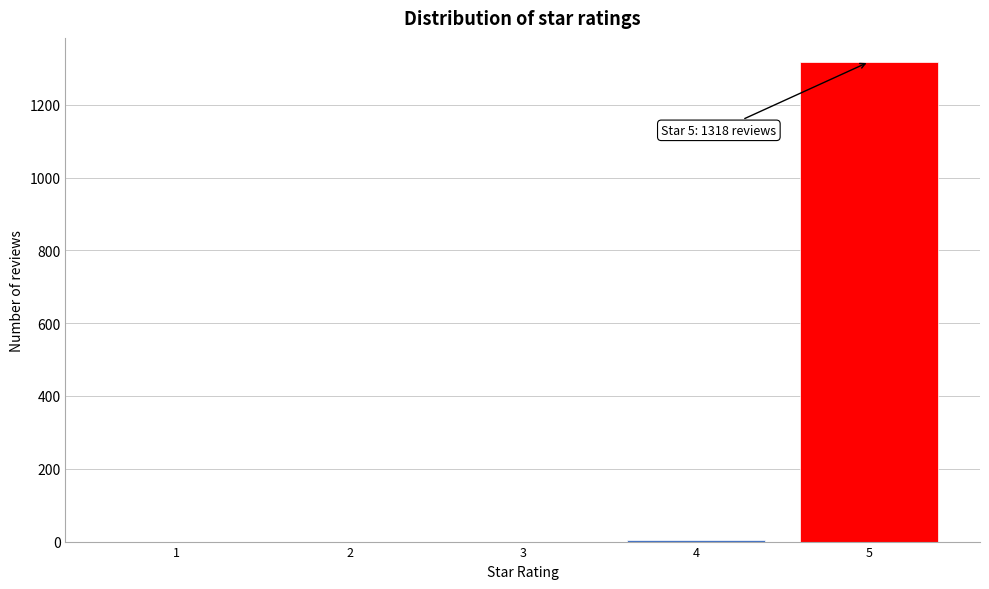

What is the maximum value shown in the chart?

1318